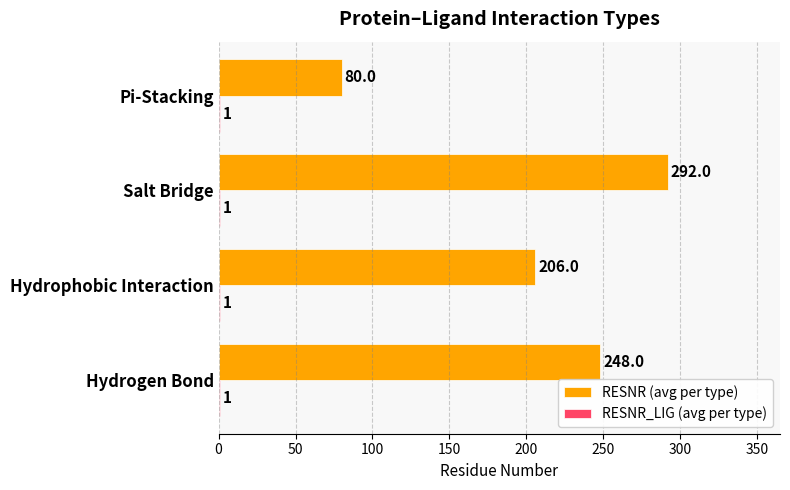

At which category does the chart reach its peak across all series?

Salt Bridge